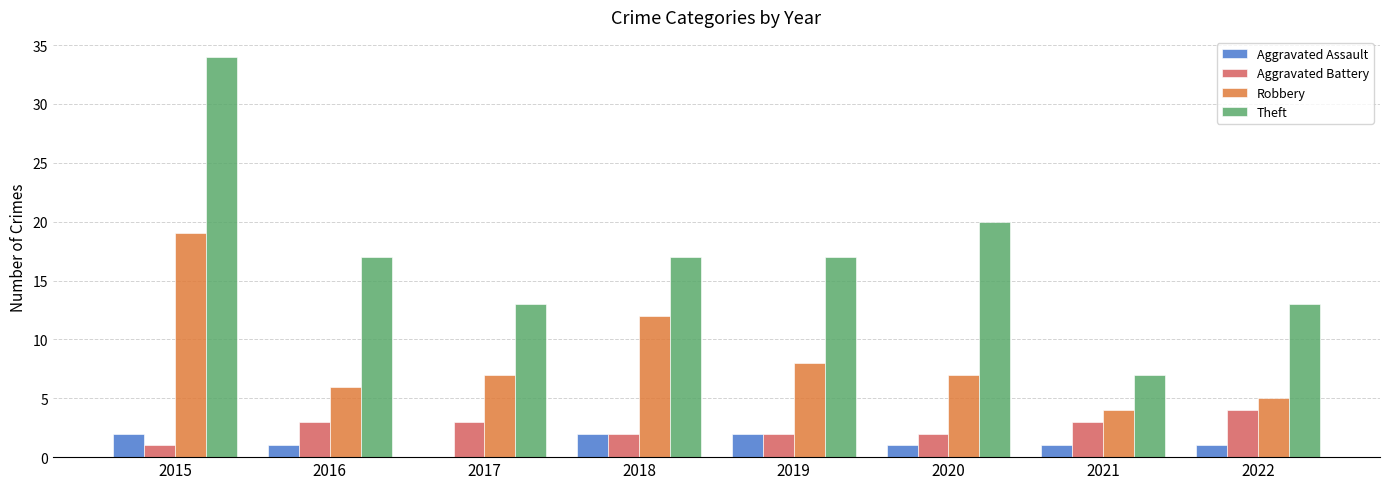

What value does the Theft series have at 2020, to the nearest 5?

20